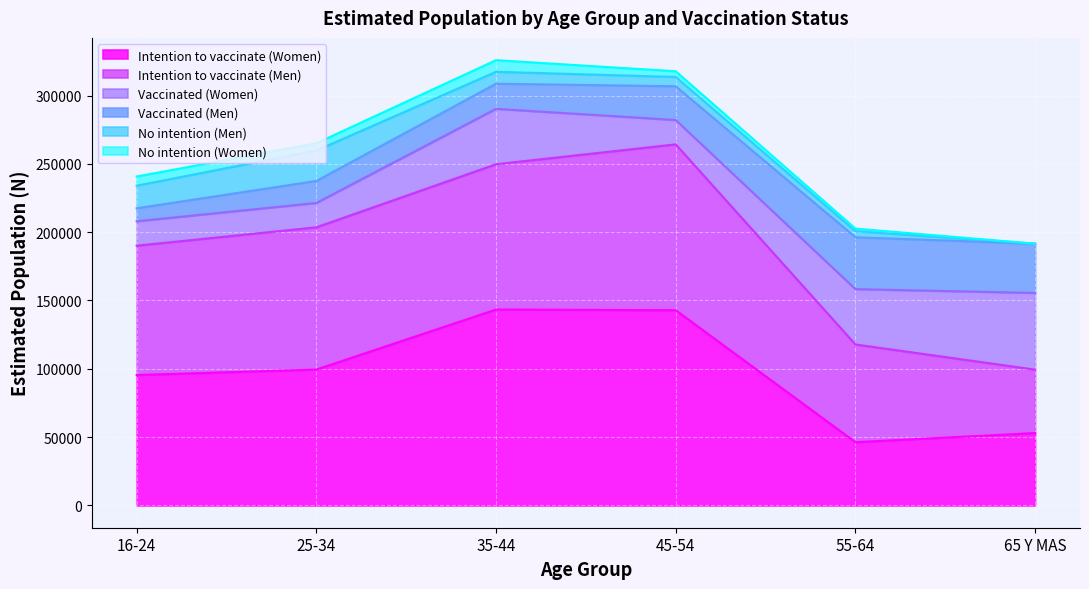

At 65 Y MAS, list the series in order from smallest to largest.

No intention (Men), No intention (Women), Vaccinated (Men), Intention to vaccinate (Men), Intention to vaccinate (Women), Vaccinated (Women)